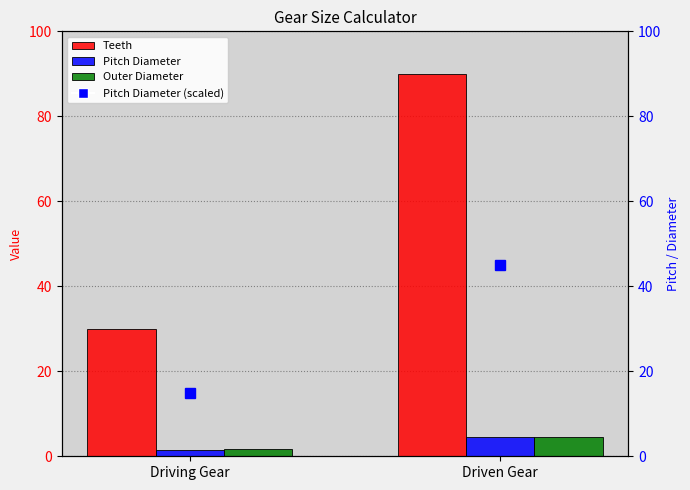

Count the Pitch Diameter values in the range 1 to 4.

1